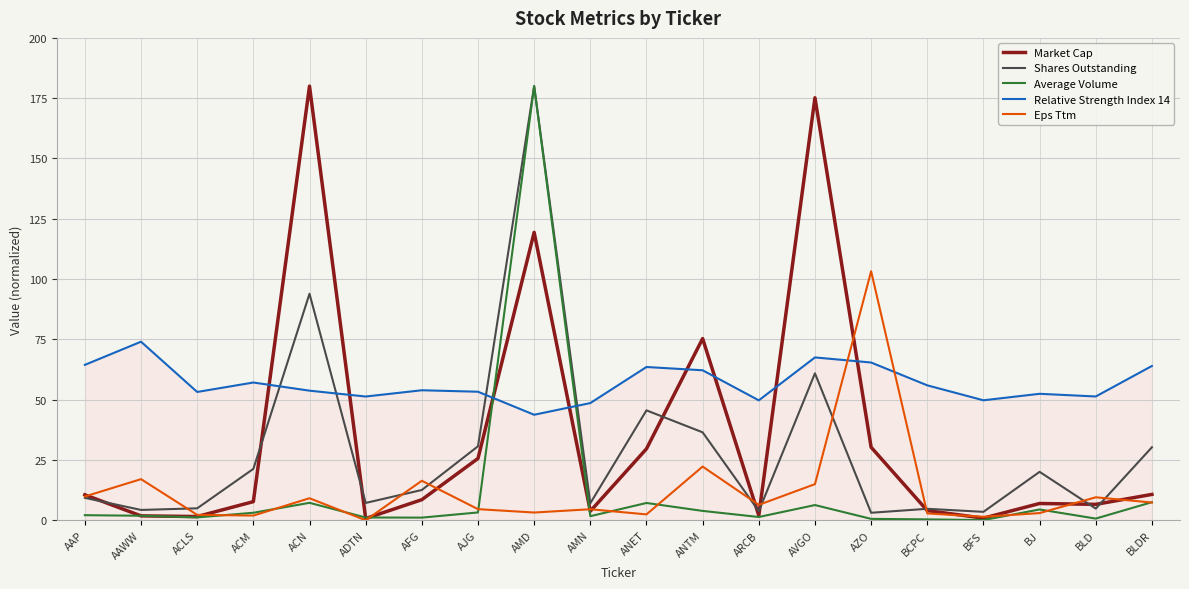

What are all the series names shown in the legend?

Market Cap, Shares Outstanding, Average Volume, Relative Strength Index 14, Eps Ttm